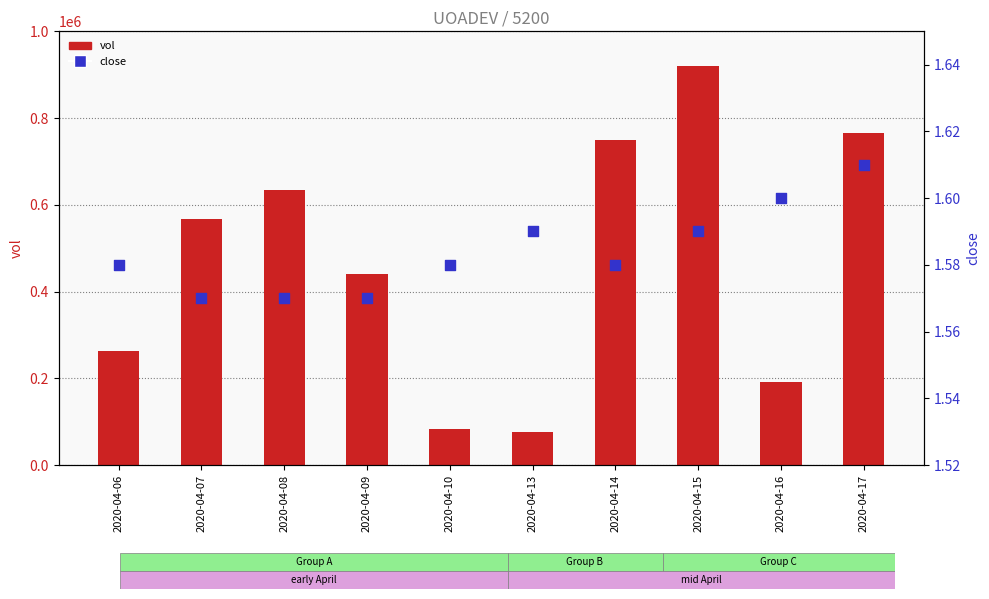

Which series has the largest total across all categories?

vol